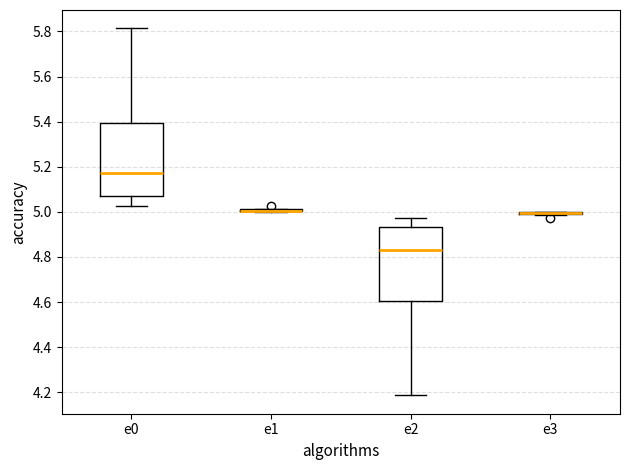

Reading left to right, read every box against the y-axis: the position of its median line, the range the box covers, and the ends of its whiskers. The values are not printed on the chart, so give them approximately, as read against the axis.

e0: median 5.18, box 5.06 to 5.40, whiskers 5.02 to 5.82
e1: box collapsed to a line at 5.00, whiskers 5.00 to 5.02
e2: median 4.82, box 4.60 to 4.94, whiskers 4.18 to 4.98
e3: box collapsed to a line at 5.00, whiskers 4.98 to 5.00